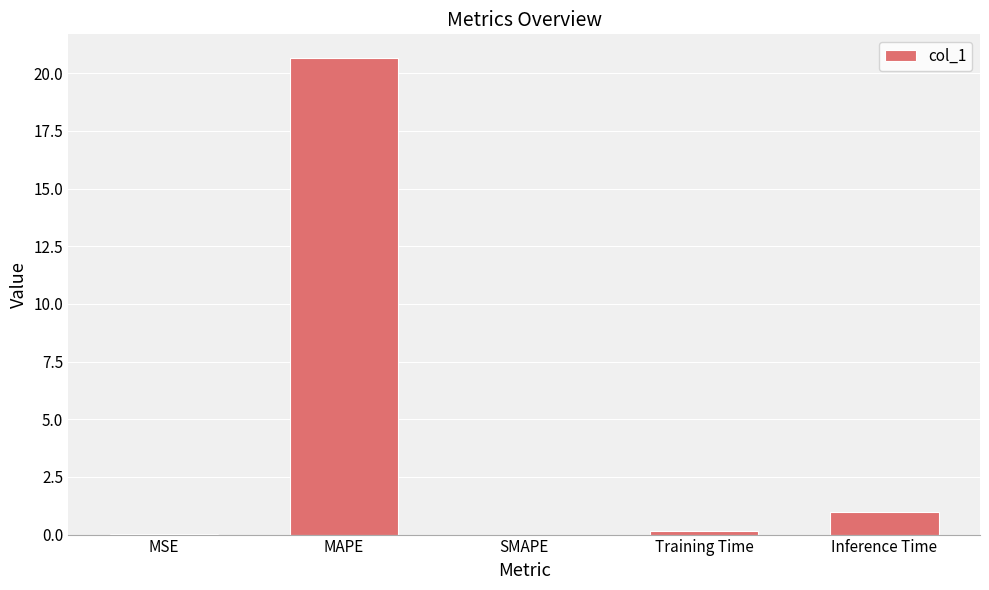

Is it true that the value at Training Time is 0.2?

True